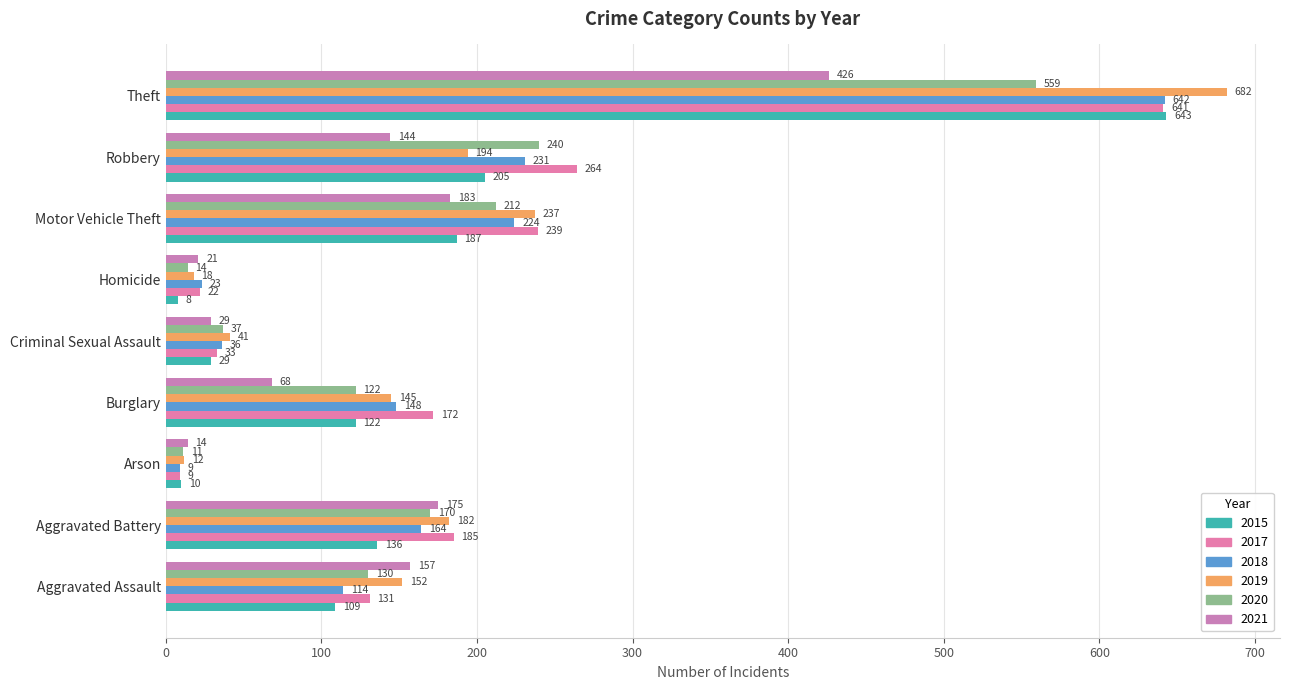

How many distinct data groups are displayed?

6